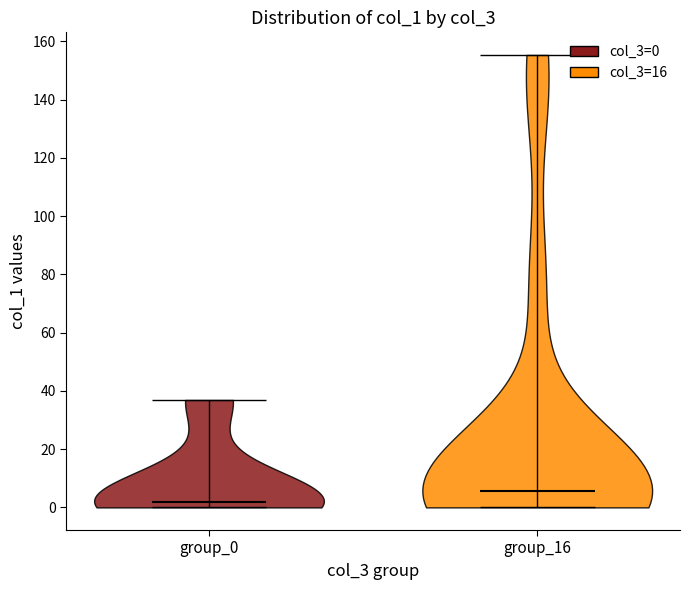

Which violin has the highest median line?

group_16